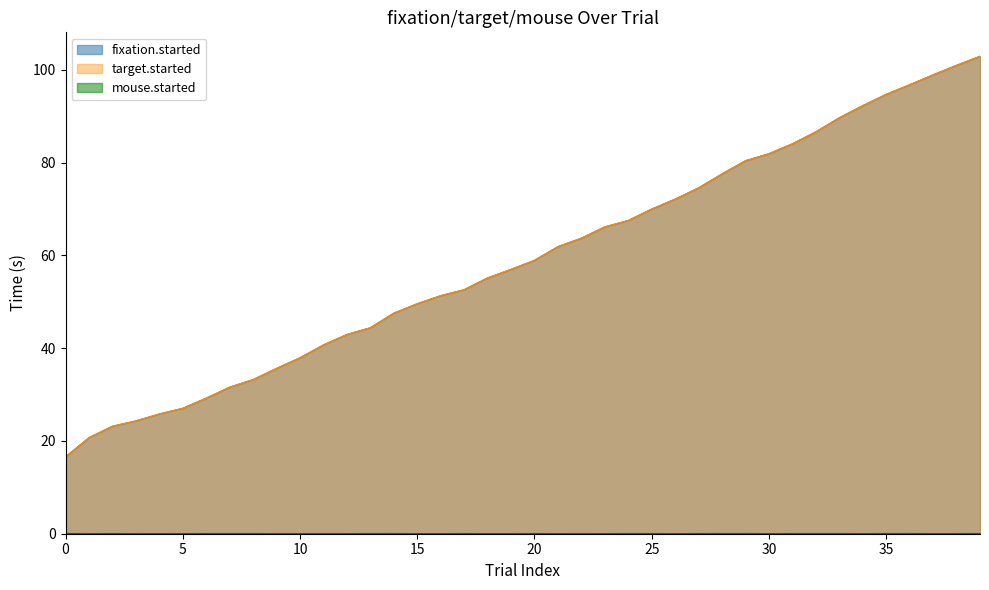

What is the difference between the highest and lowest values at 5?

27.0